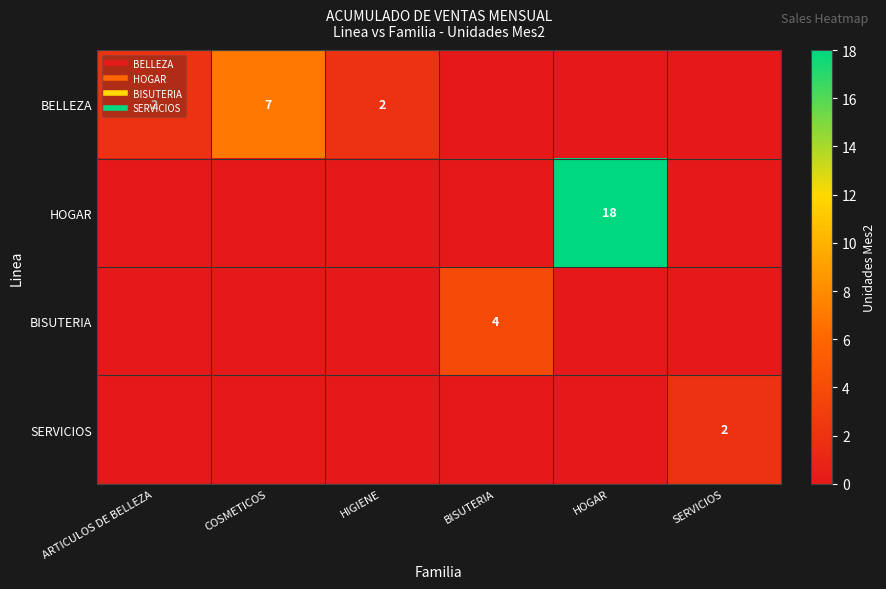

What is the average value of the BISUTERIA series?

1